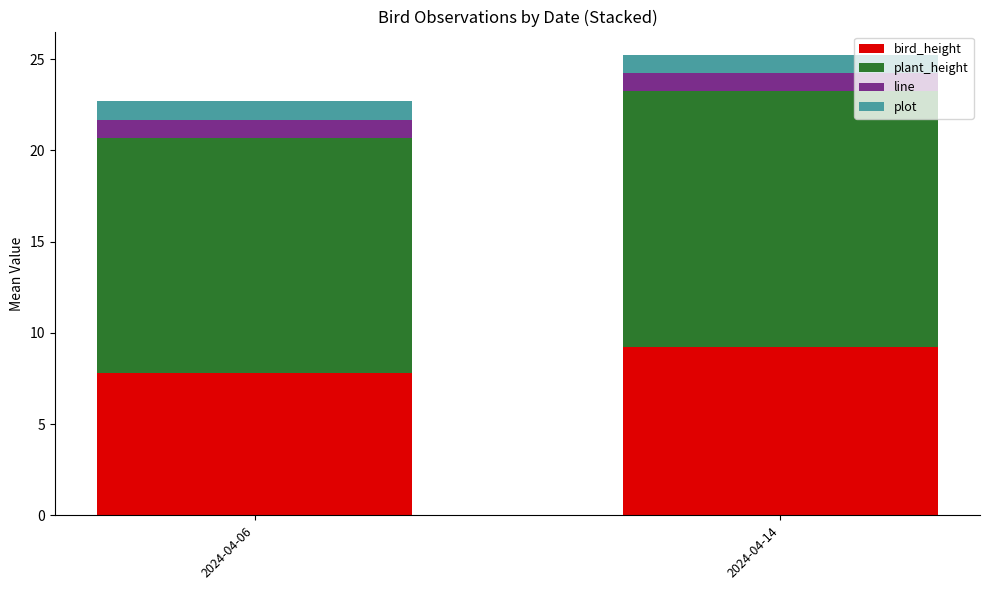

At which label does bird_height reach its minimum?

2024-04-06